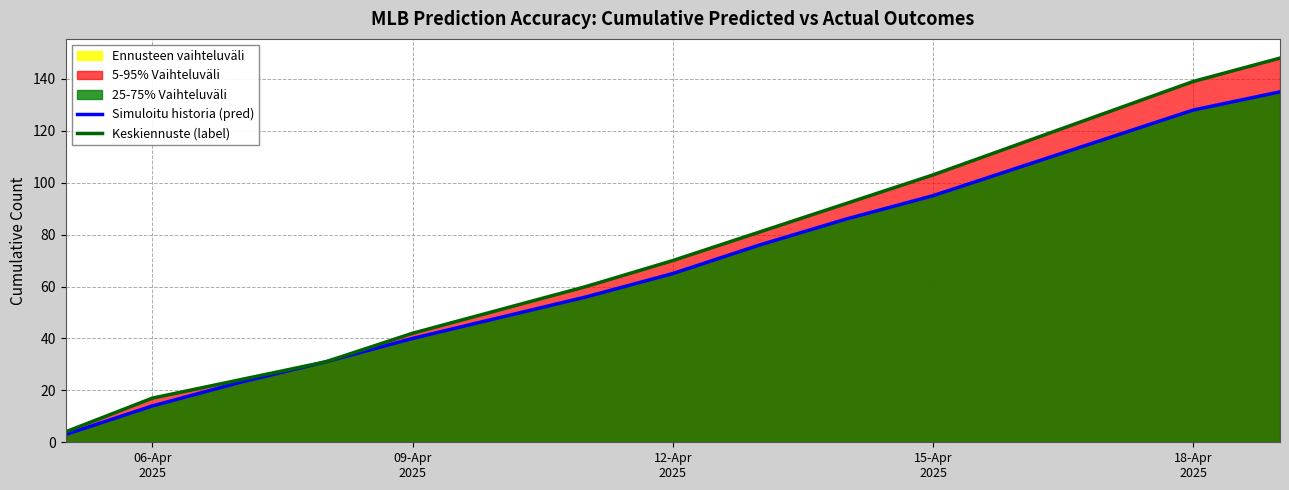

What is the lowest value of the Simuloitu historia (pred) series?

3